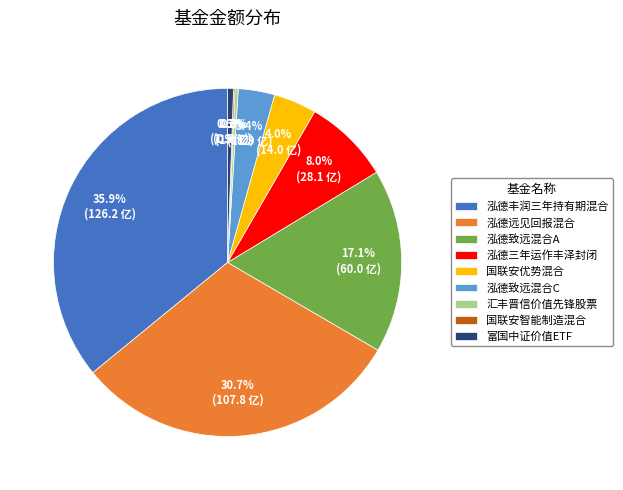

Which category has the biggest portion of the pie?

泓德丰润三年持有期混合